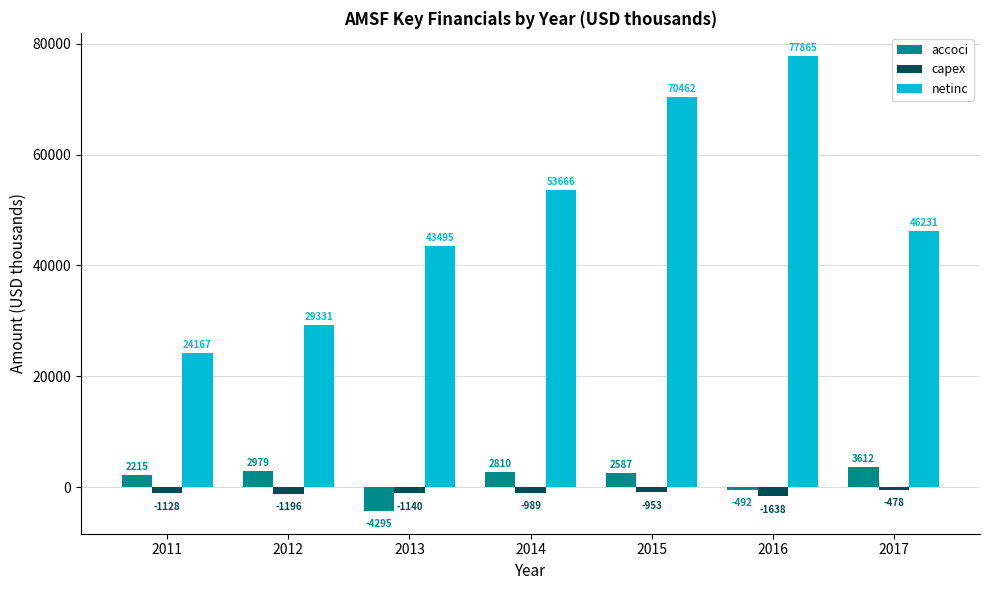

Which series has the largest total across all categories?

netinc